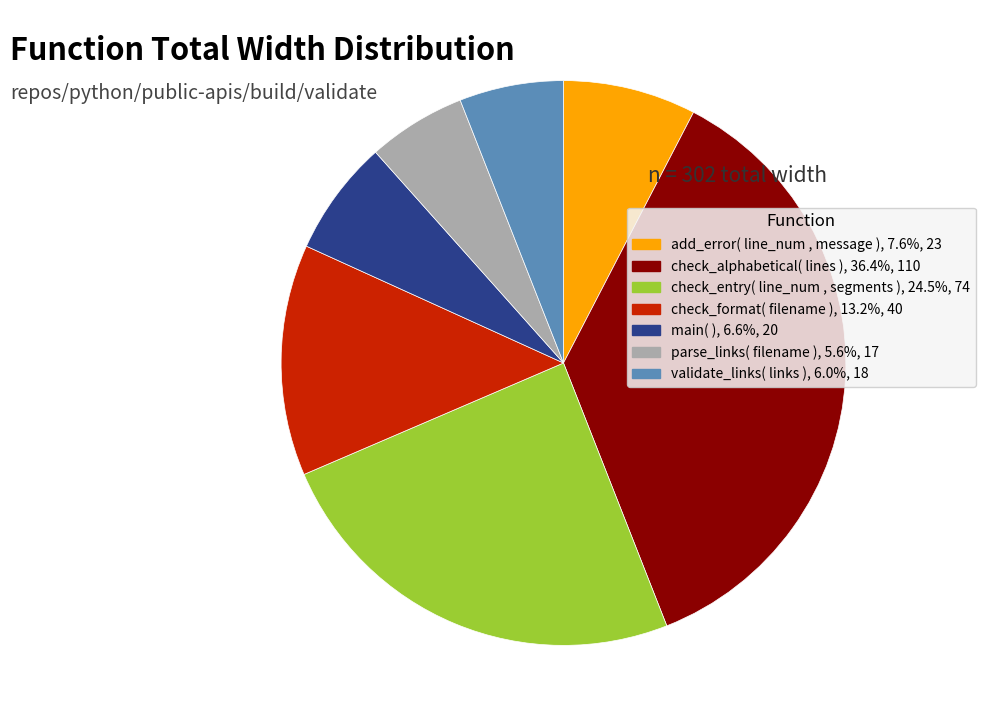

What is the largest slice in the pie chart?

check_alphabetical( lines )